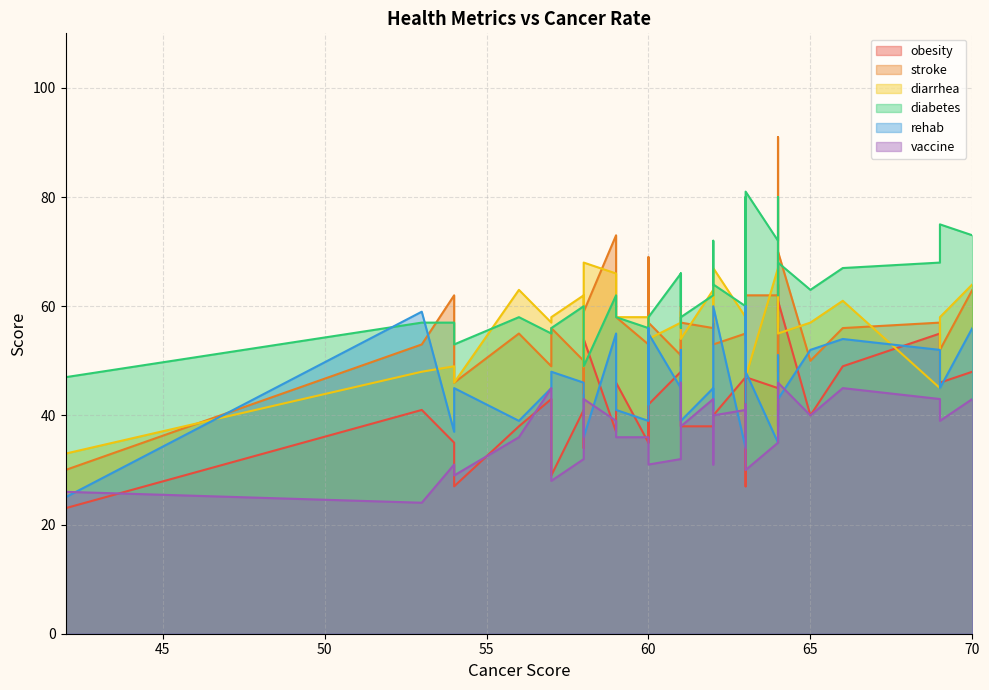

True or false: vaccine and stroke intersect in this chart.

False